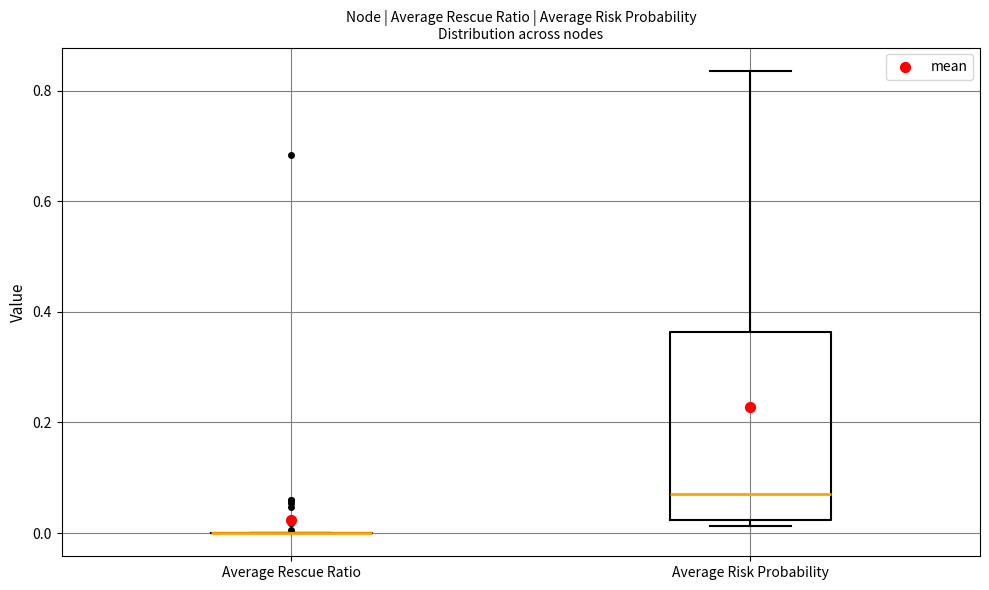

Reading left to right, read every box against the y-axis: the position of its median line, the range the box covers, and the ends of its whiskers. The values are not printed on the chart, so give them approximately, as read against the axis.

Average Rescue Ratio: box collapsed to a line at 0.00, whiskers 0.00 to 0.00
Average Risk Probability: median 0.08, box 0.02 to 0.36, whiskers 0.02 (just below the box's lower edge) to 0.84